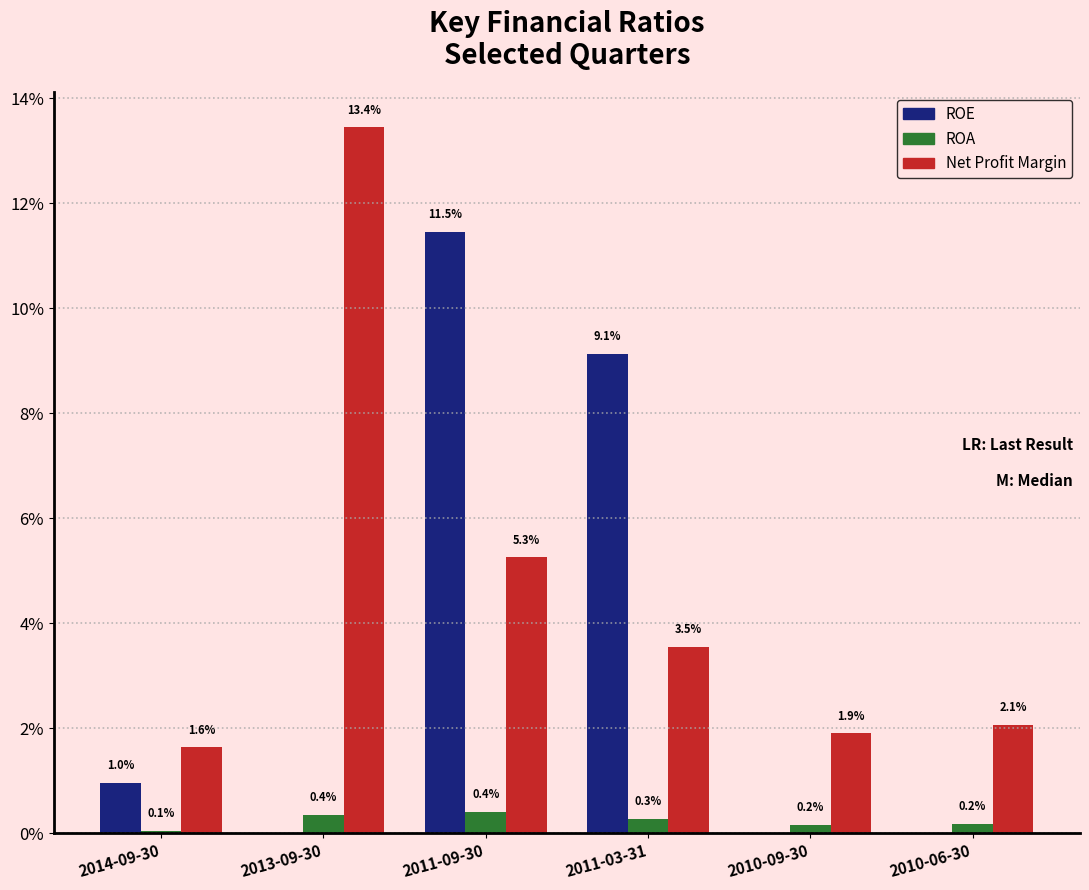

Which series has the largest total across all categories?

Net Profit Margin